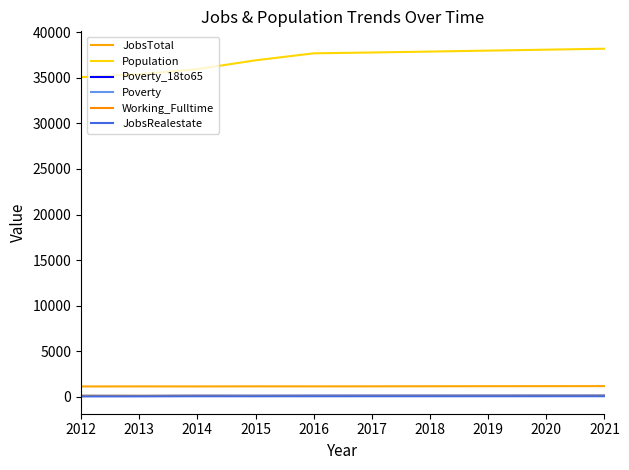

Reading left to right, extract all data points from this chart.

JobsTotal: 1143	1150	1146	1156	1153	1157	1164	1170	1176	1182
Population: 35078	35387	35953	36921	37687	37778	37879	37984	38088	38193
Poverty_18to65: 93	90	104	99	107	109	110	112	114	116
Poverty: 136	124	150	150	158	160	162	164	166	168
Working_Fulltime: 115	111	110	100	101	104	107	110	113	116
JobsRealestate: 59	67	68	67	69	70	70	71	72	73